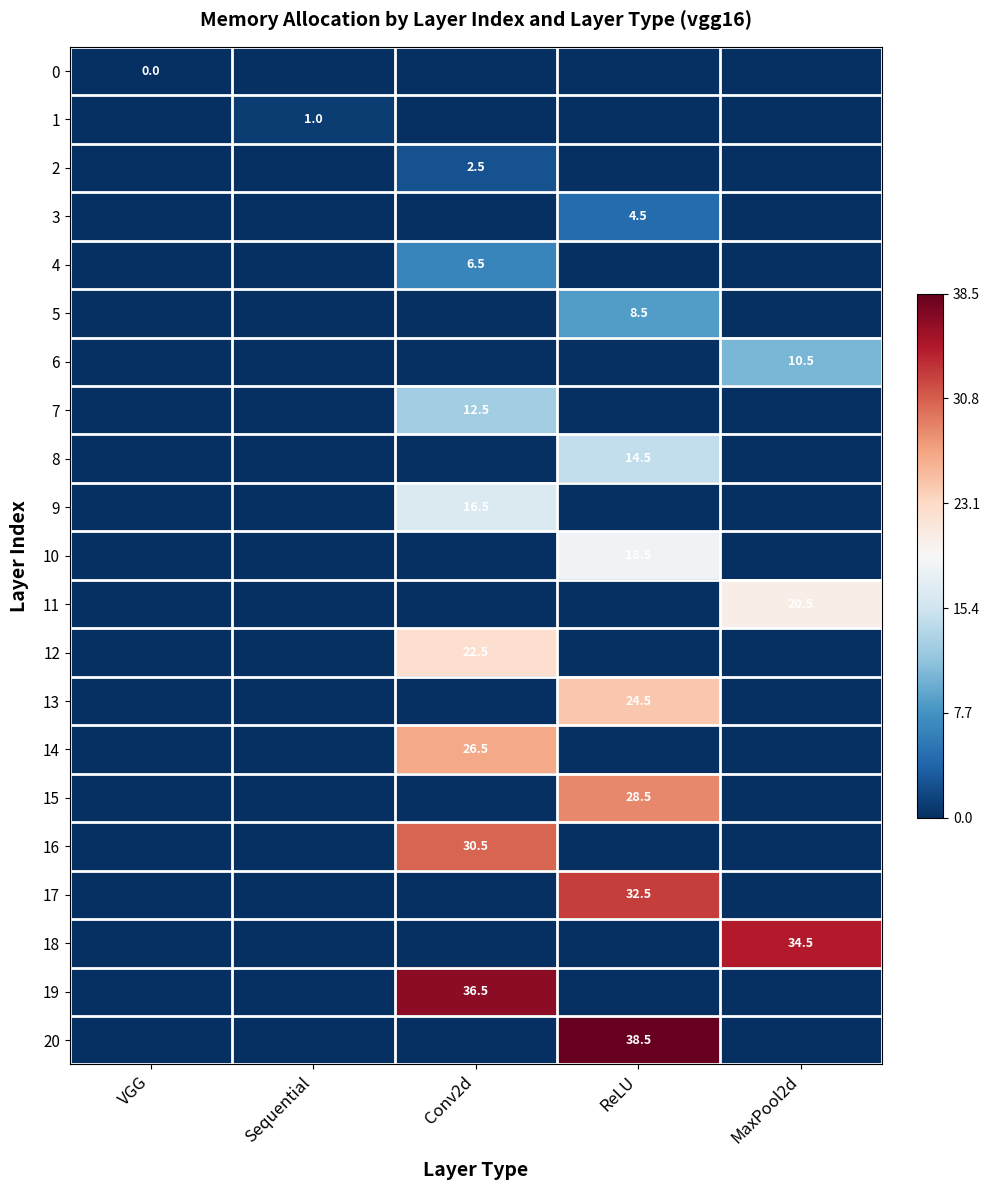

At how many categories does at least one series exceed 0?

4